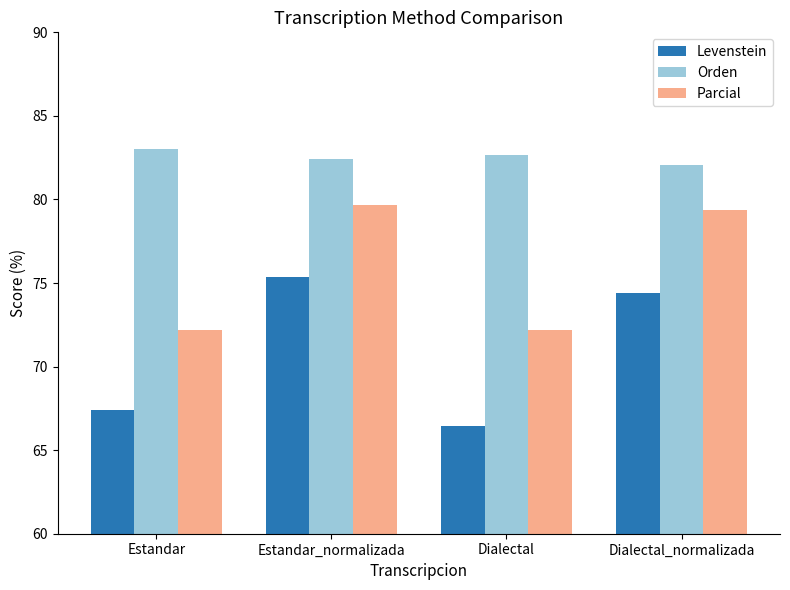

What is the label of the 2nd bar from the left?

Estandar_normalizada